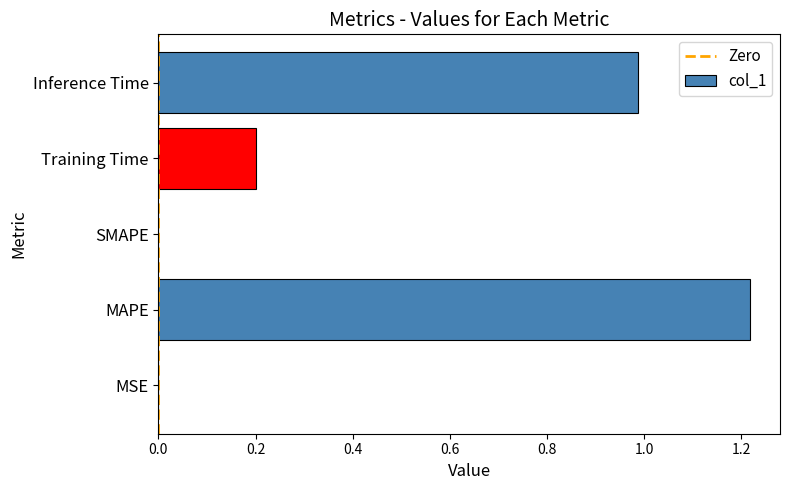

Is it true that the value at SMAPE is -0.8?

False